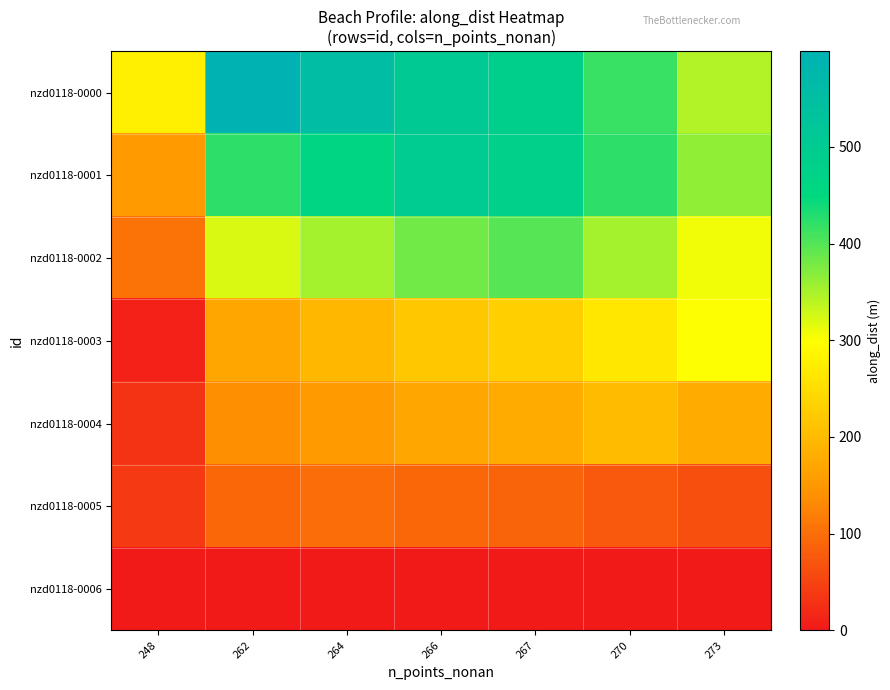

How many categories are shown in the chart?

7